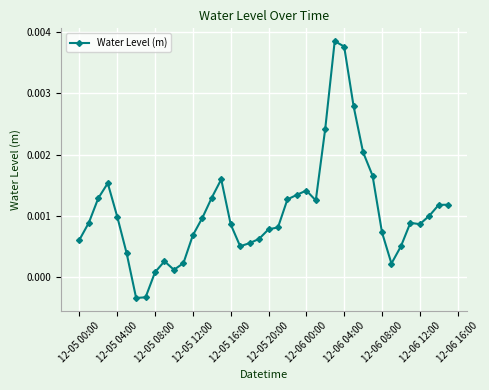

True or false: there are more than 0 points higher than both neighbors.

True